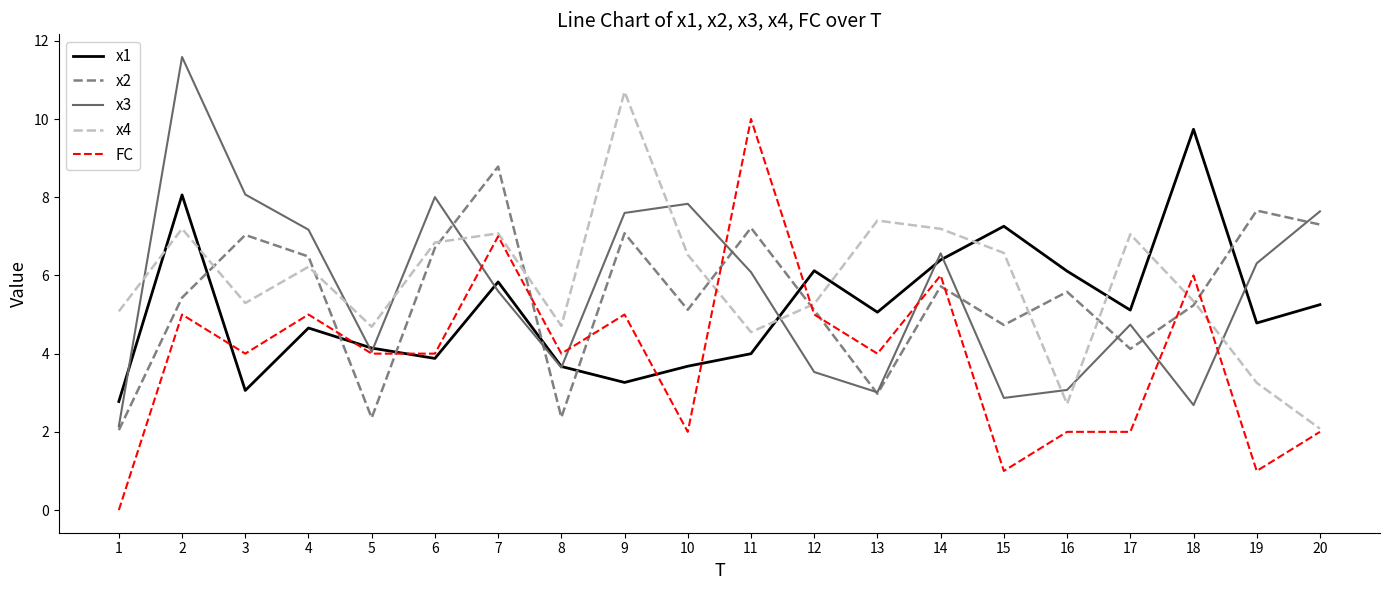

How many intersections are there between x1 and FC?

6